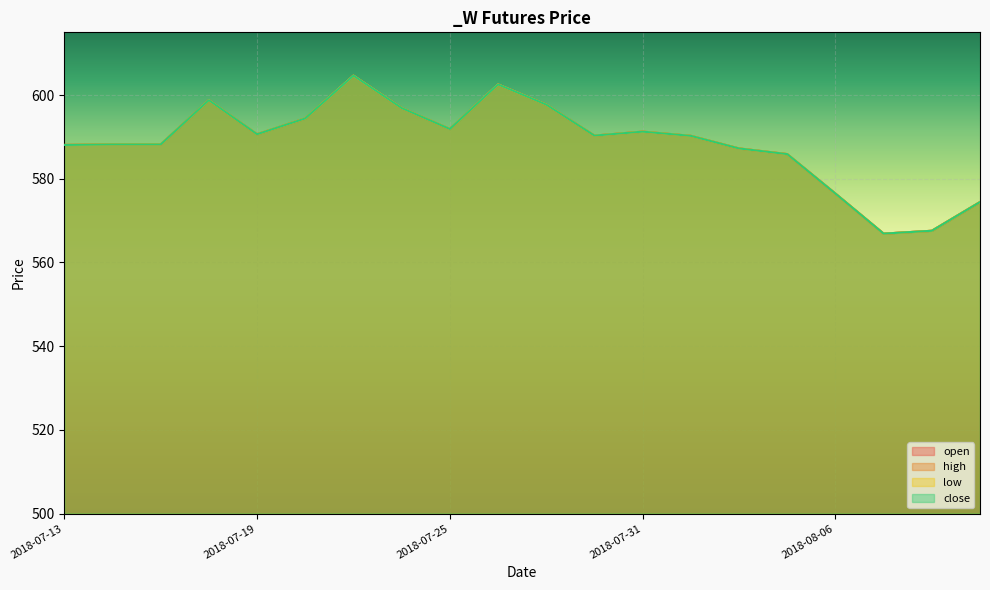

Which category has the highest value in the low series?

2018-07-23